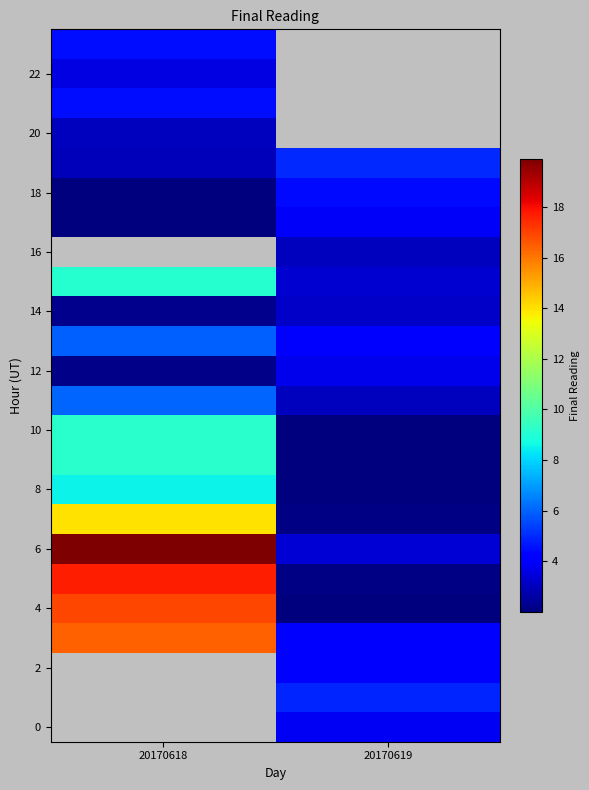

How many values in the 12 series exceed 3?

1